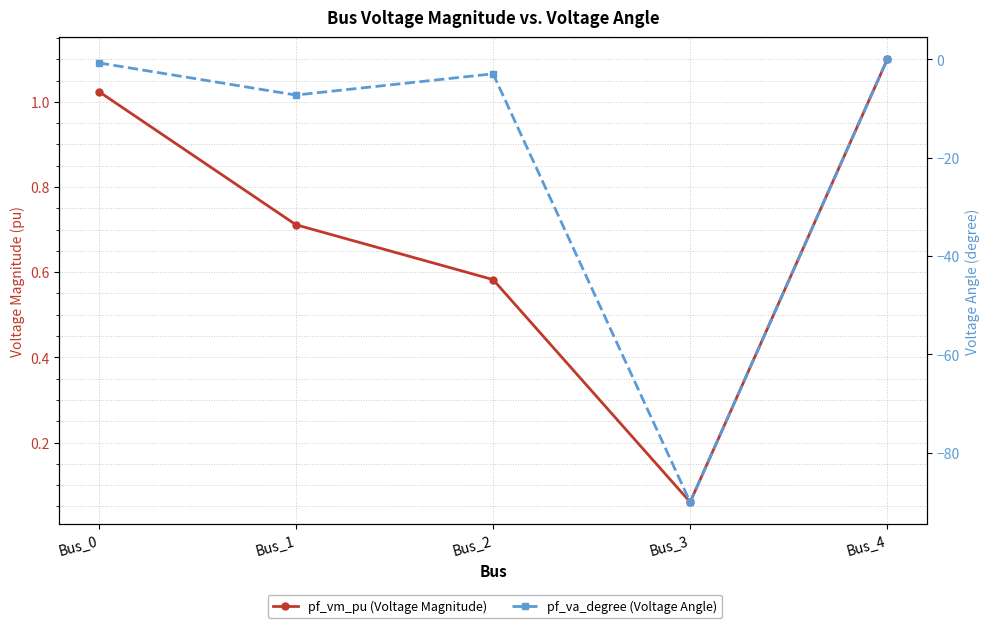

At how many categories does at least one series exceed -51?

5